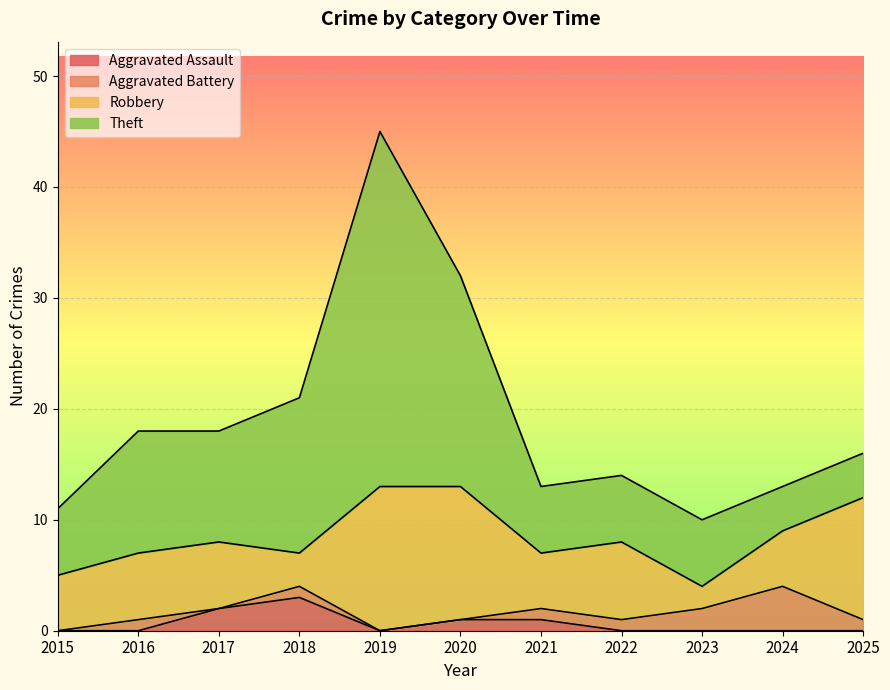

Count the number of data series in this chart.

4